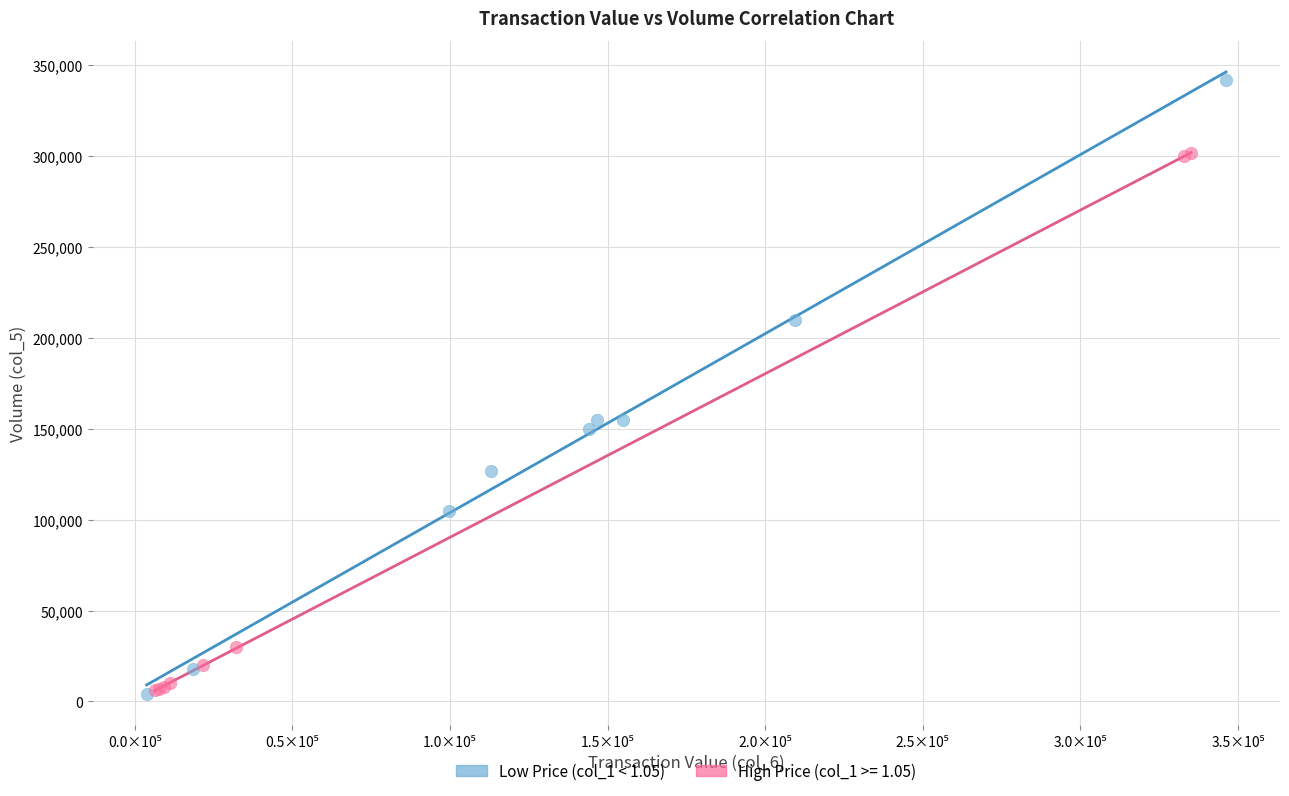

Which series has the largest Y range (max minus min)?

Low Price (col_1 < 1.05)